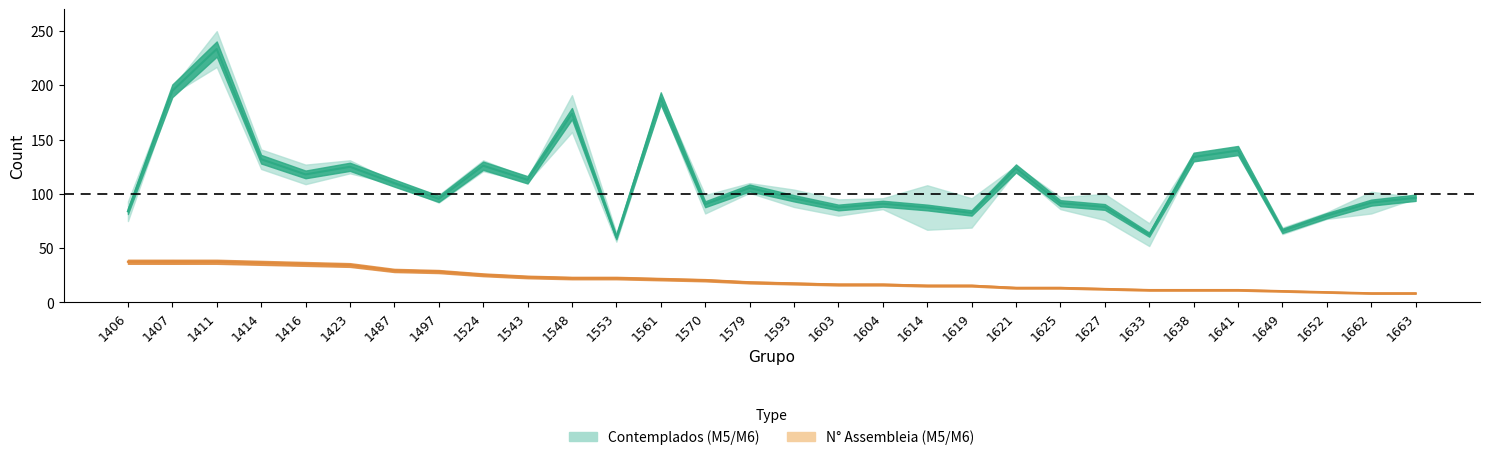

What is the value of the contemplados_m5 point at the 24th from the left?

62.5